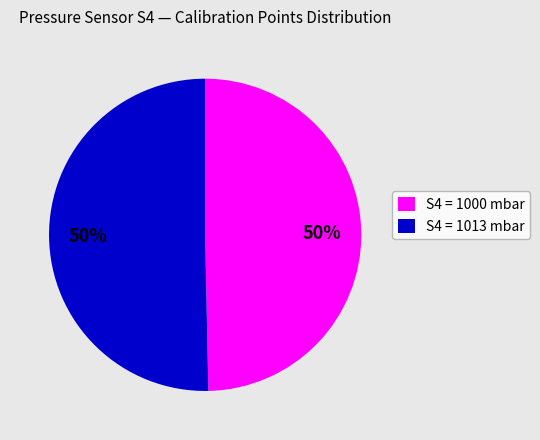

Count the number of slices in the pie.

2